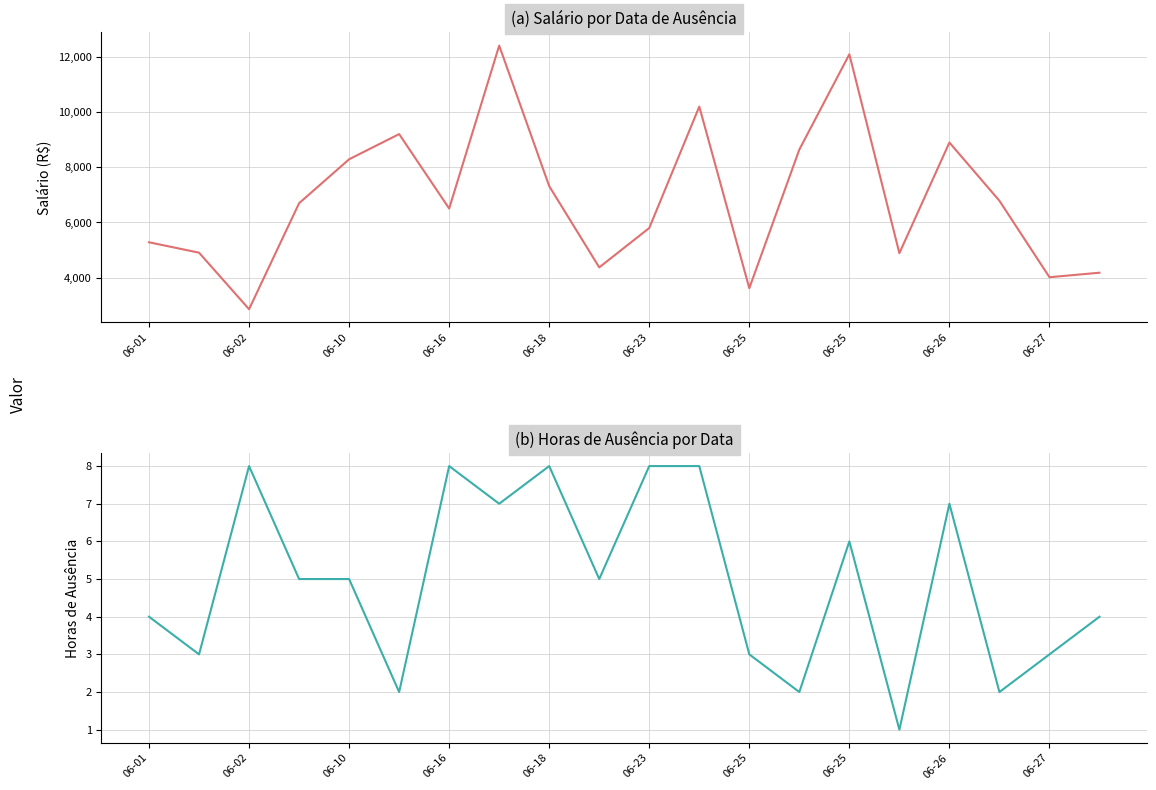

What are all the series names shown in the legend?

Salário, Horas de Ausência